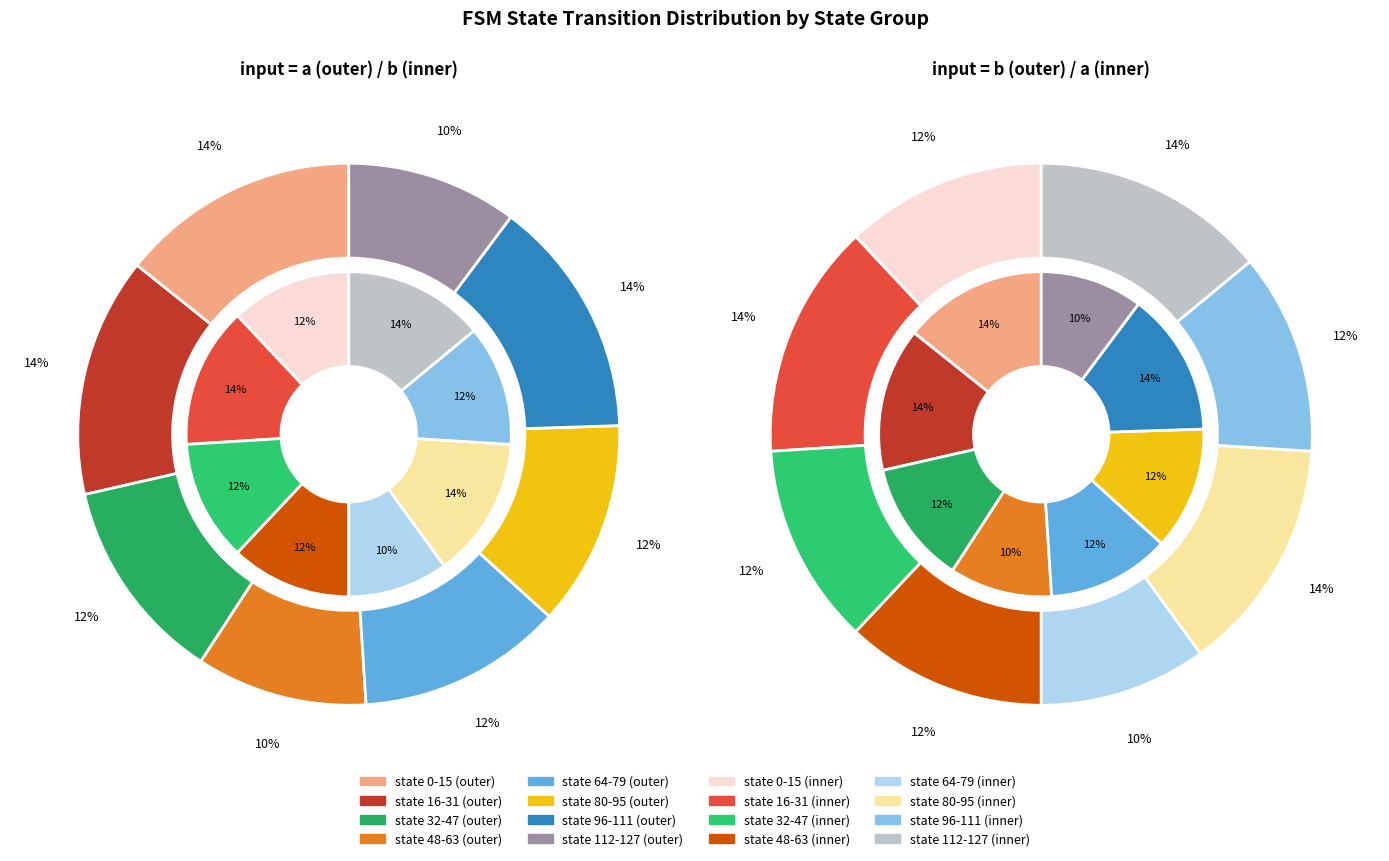

Is there a majority slice in this chart?

No